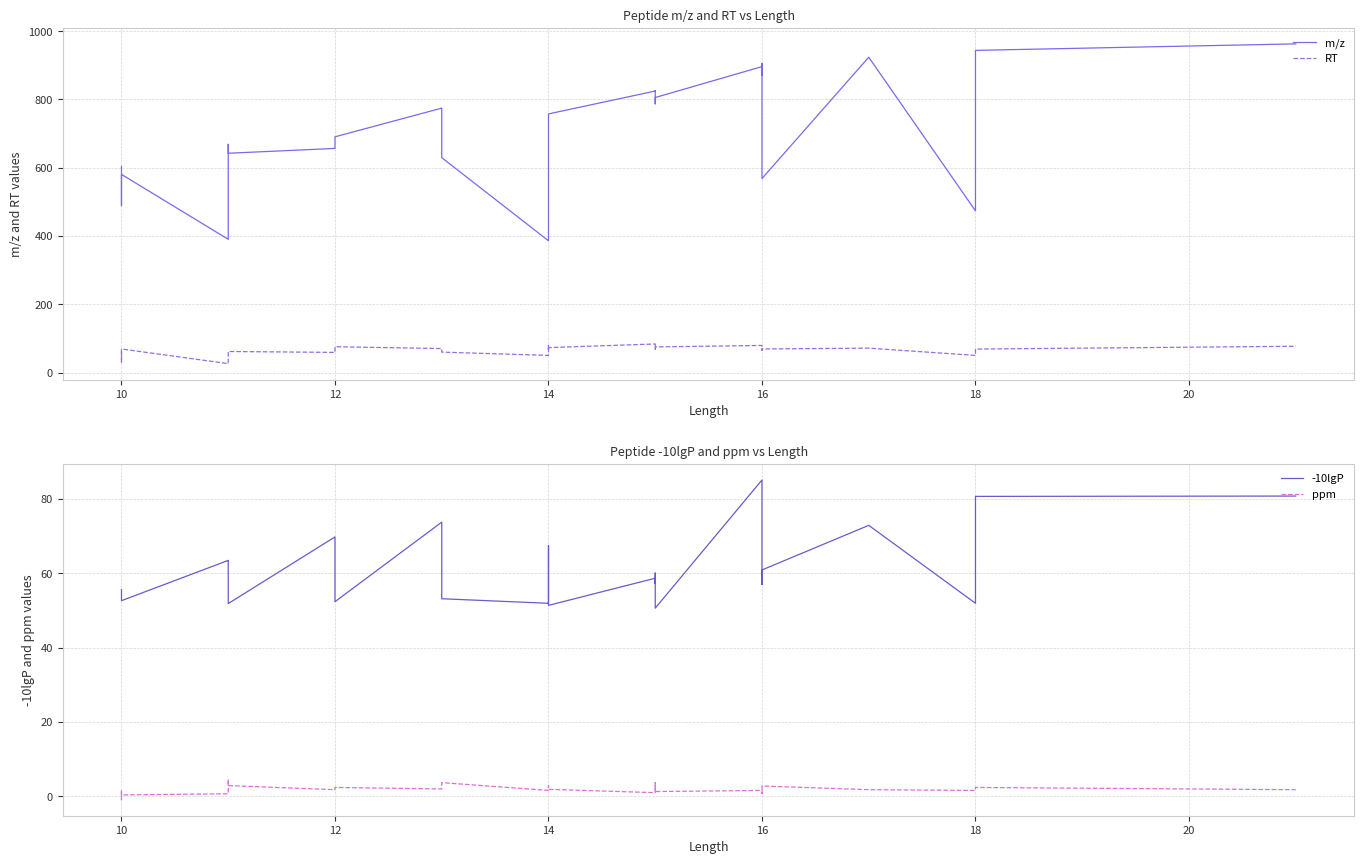

True or false: RT and -10lgP cross at least once.

True